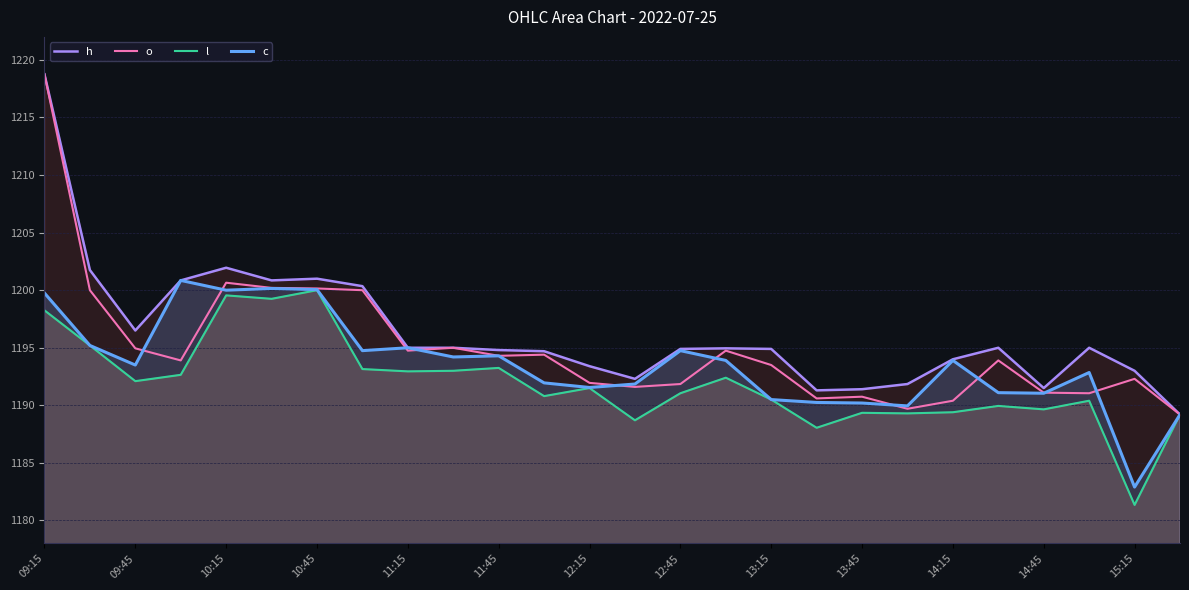

Is it true that c equals 708.9 at 13:15?

False